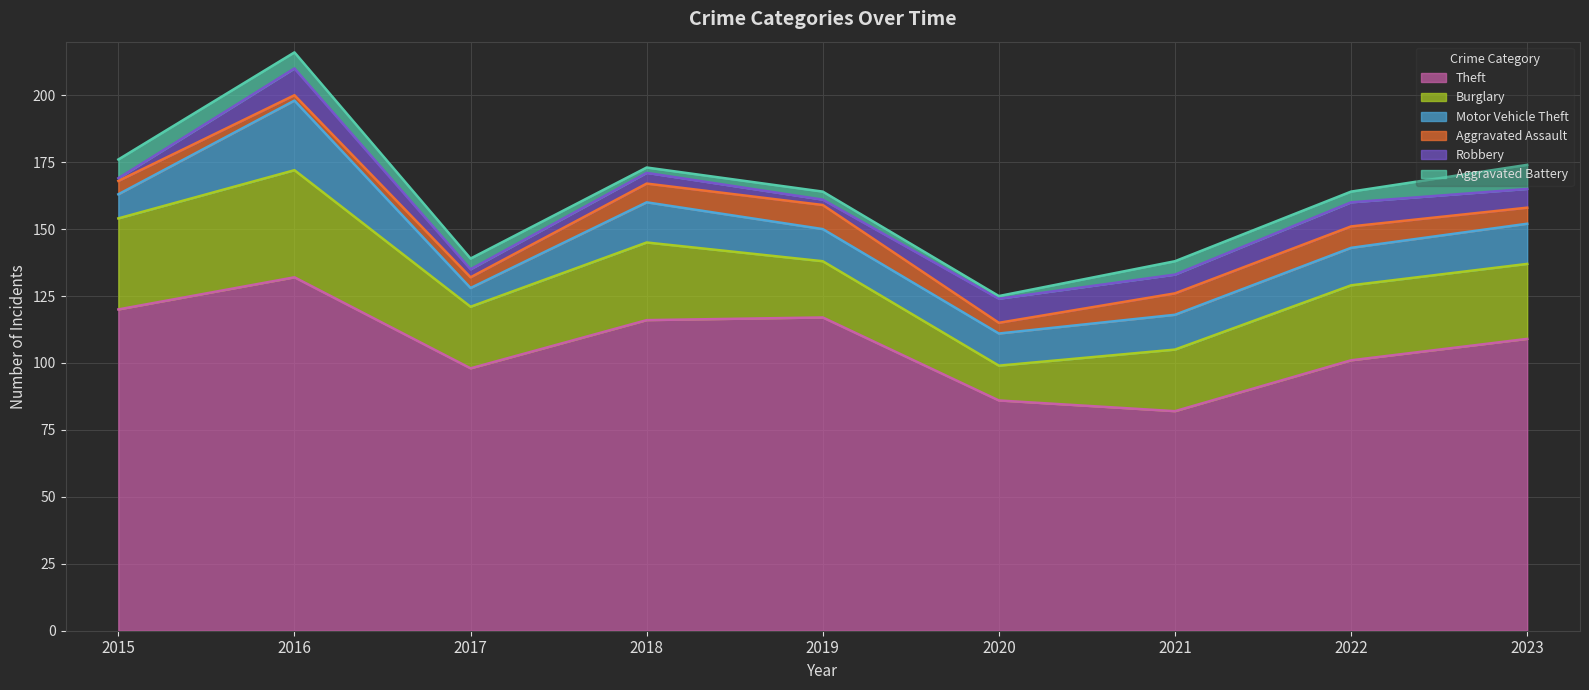

Between 2015 and 2019, which is larger?

2015